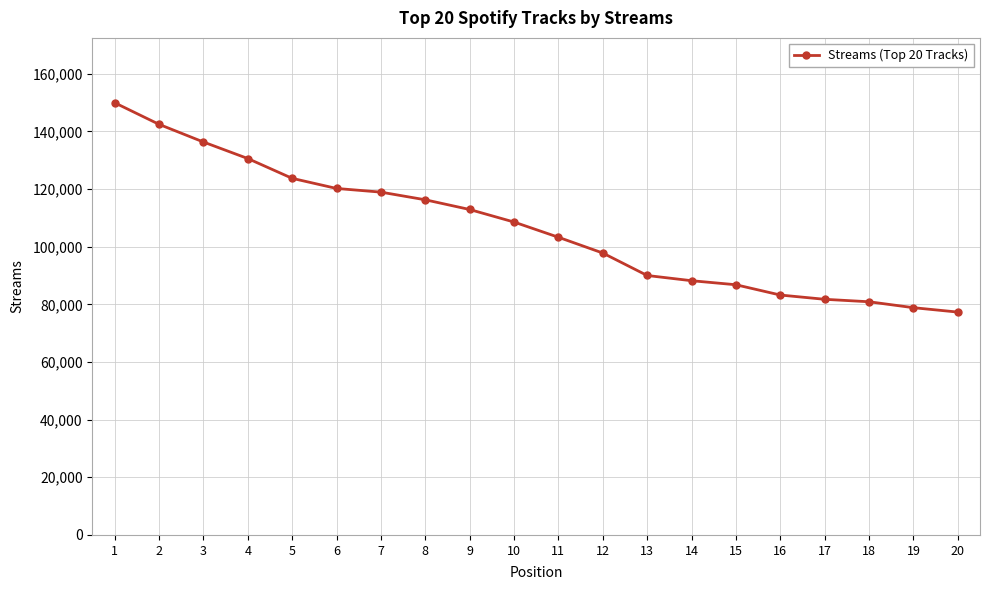

Is it true that the value at 16 is 17515?

False